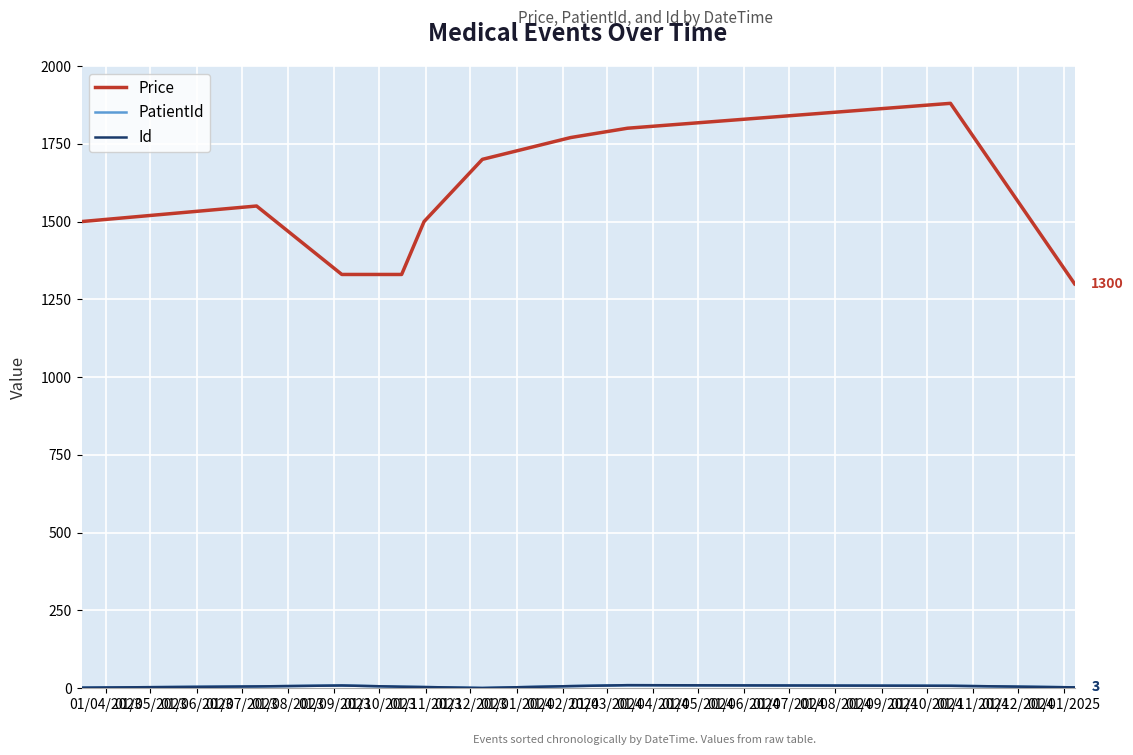

Does the chart have visible grid lines?

Yes